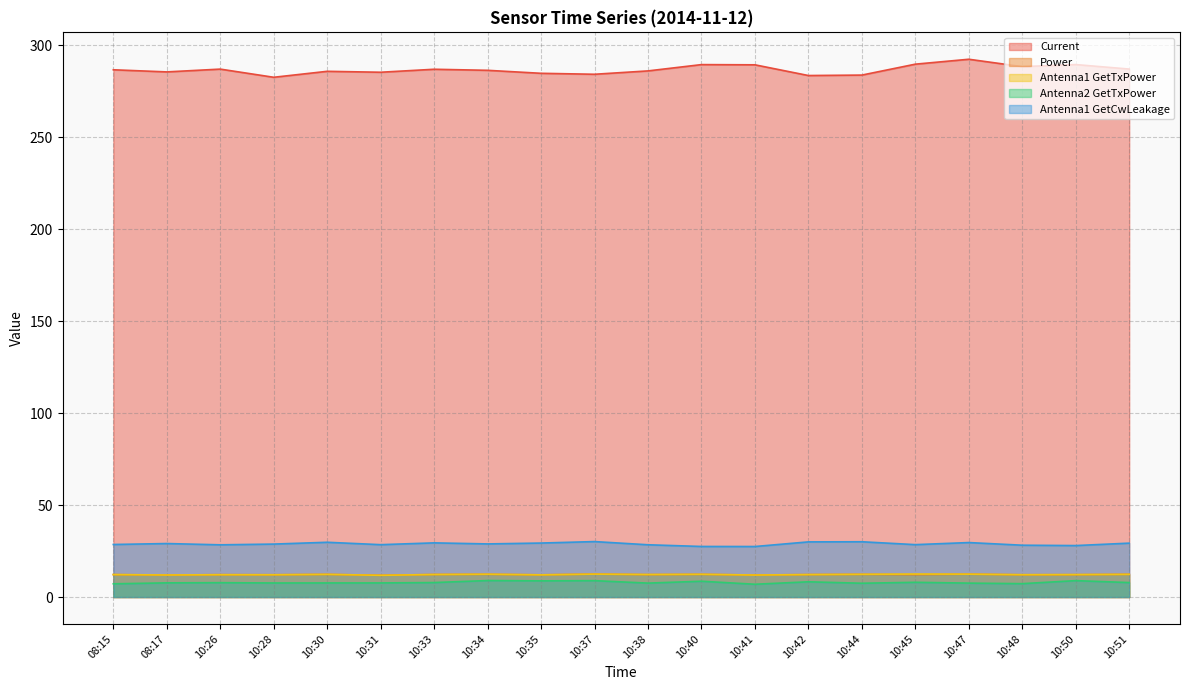

The Antenna1 GetCwLeakage series shows 28.5 at 10:45. True or false?

True